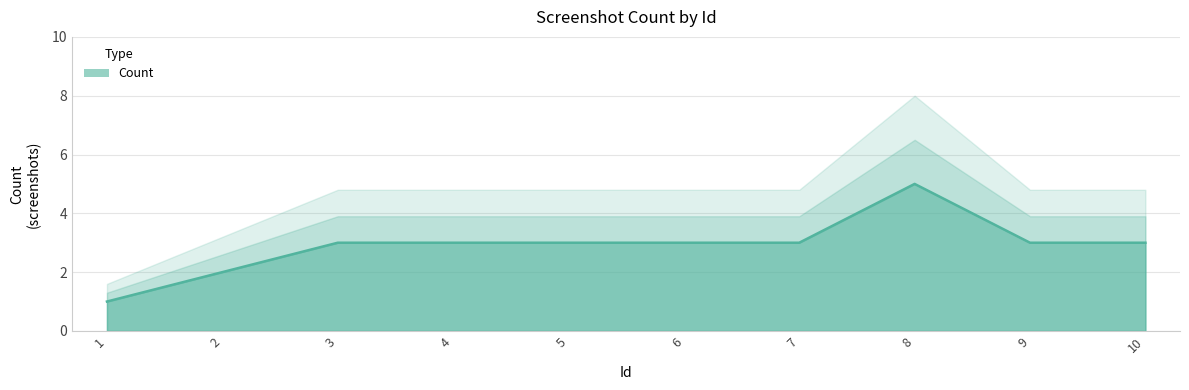

What is the ratio of the value at 10 to the value at 8?

0.6